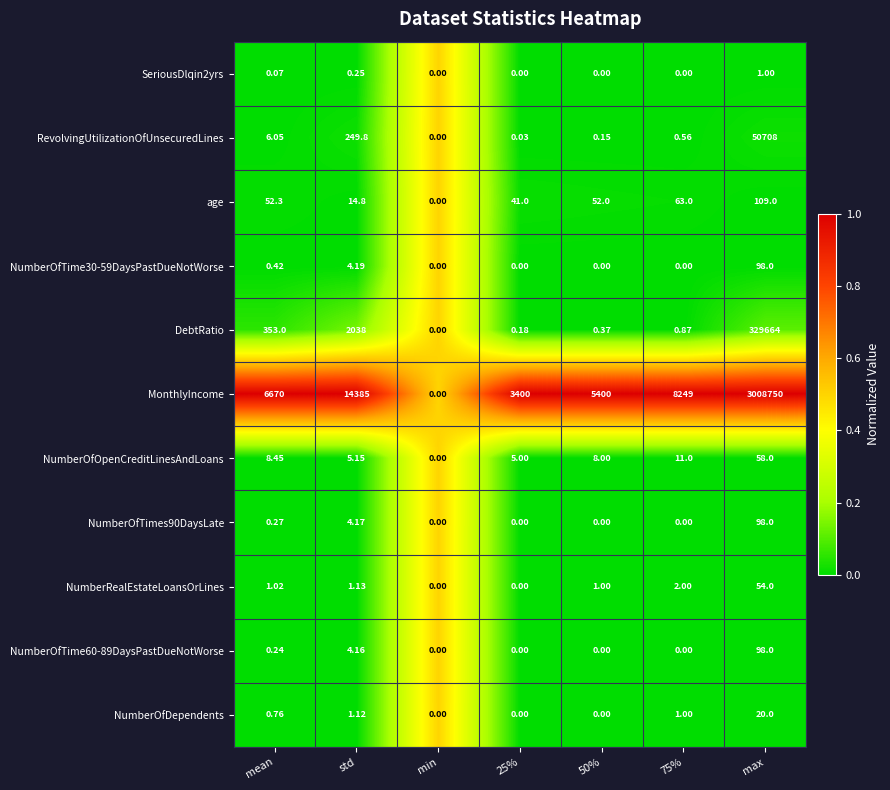

At which category is the sum across all series the highest?

max